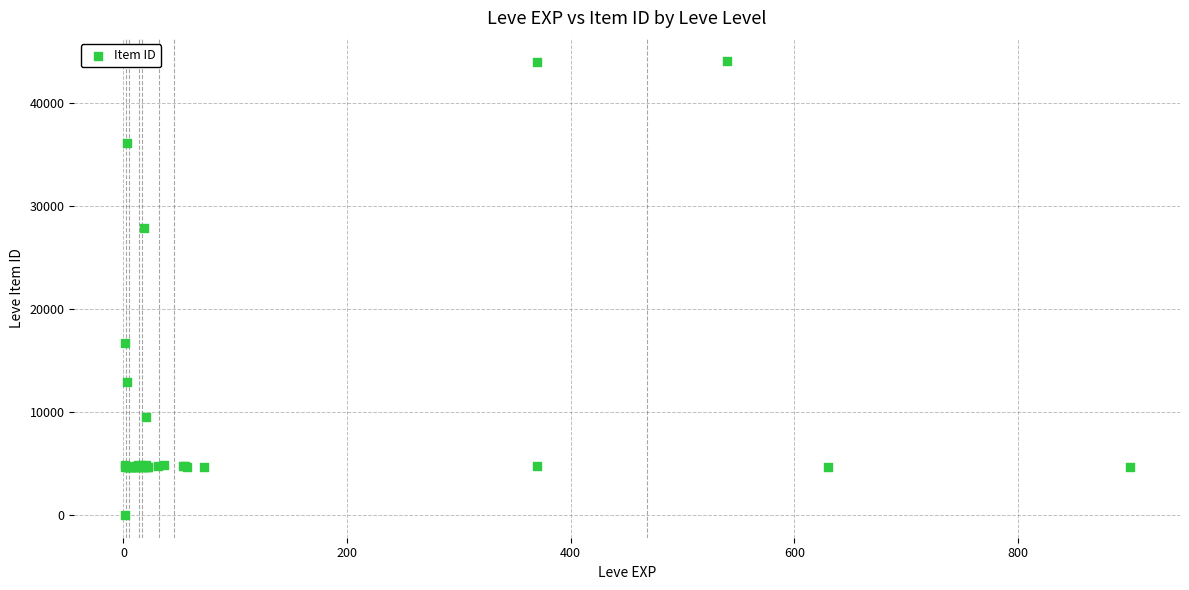

What Y value in the scatter plot is closest to 22050?

16734